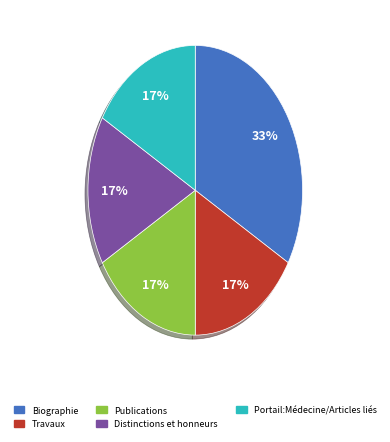

True or false: Publications accounts for 17% of the total.

True